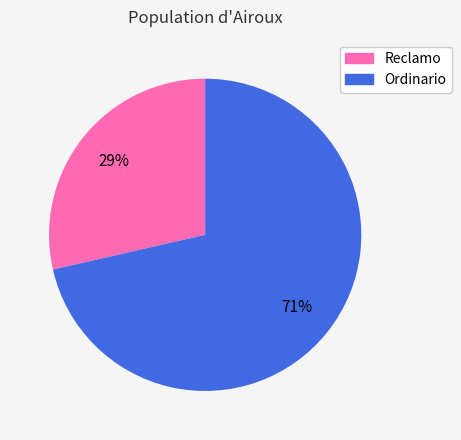

The Reclamo slice represents 29% of the pie. True or false?

True